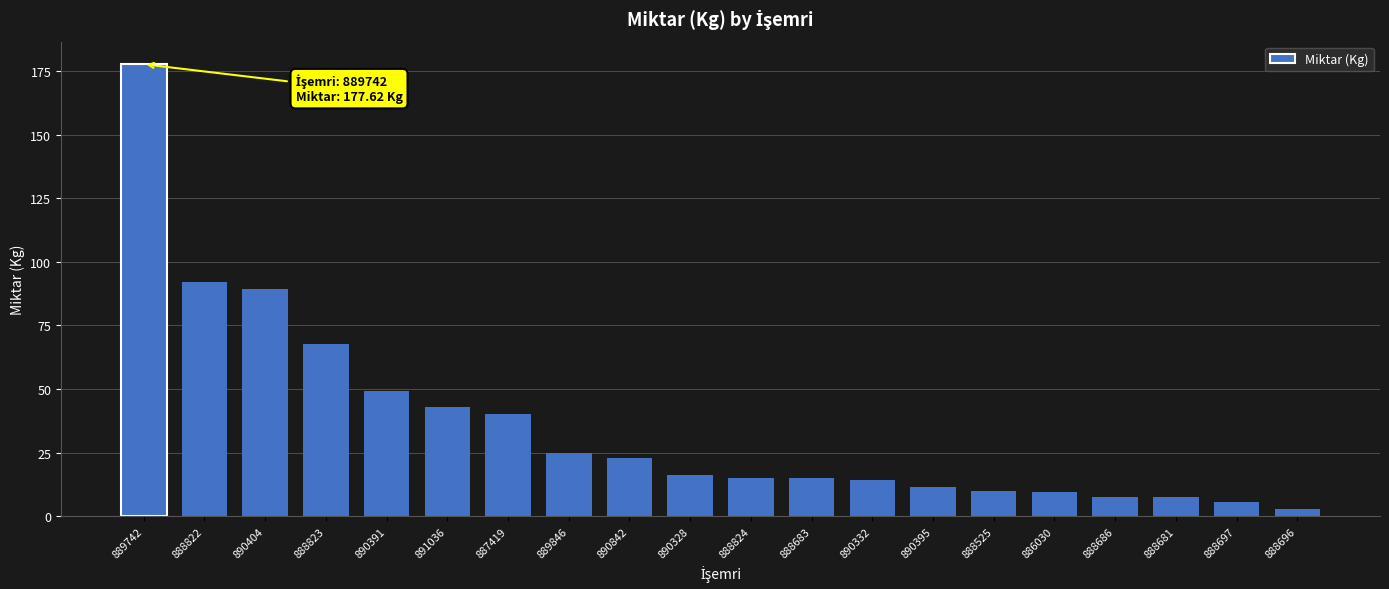

What is the smallest value displayed?

3.0